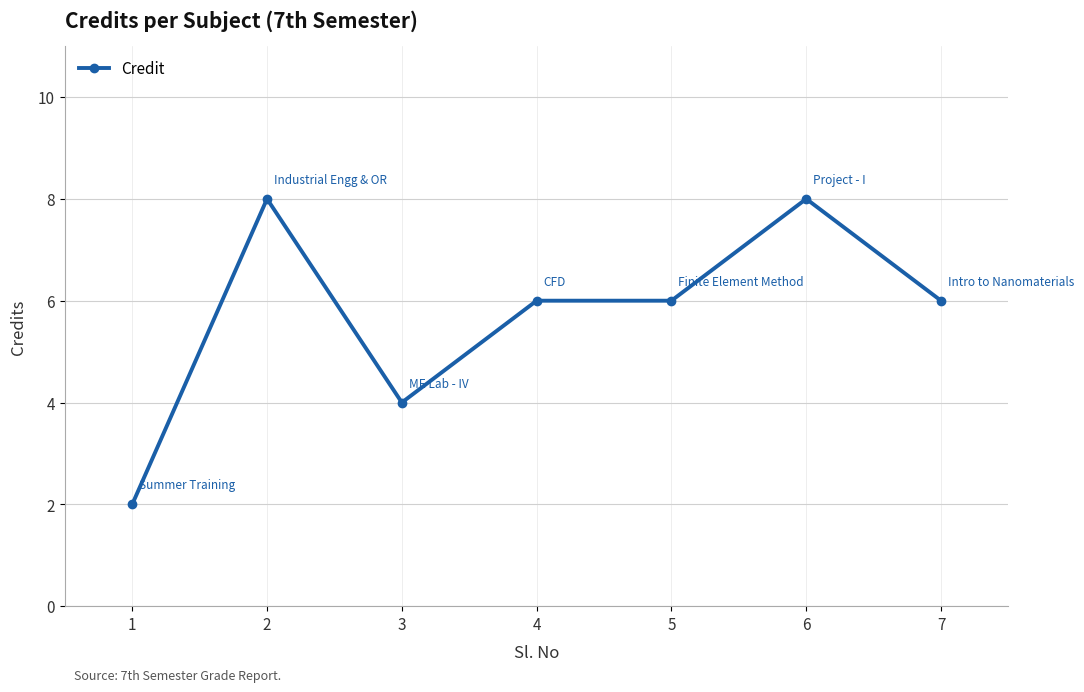

Where is the first local maximum?

2